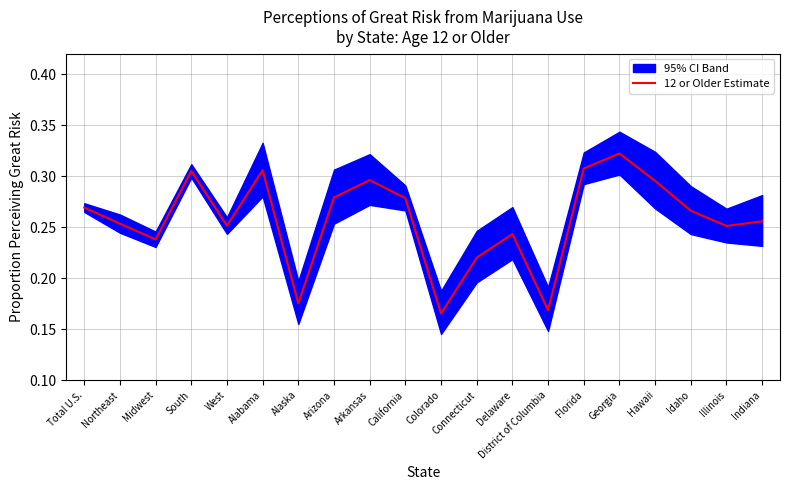

Rank the categories by value from highest to lowest.

Georgia, Florida, Alabama, South, Arkansas, Hawaii, Arizona, California, Total U.S., Idaho, Indiana, Northeast, West, Illinois, Delaware, Midwest, Connecticut, Alaska, District of Columbia, Colorado